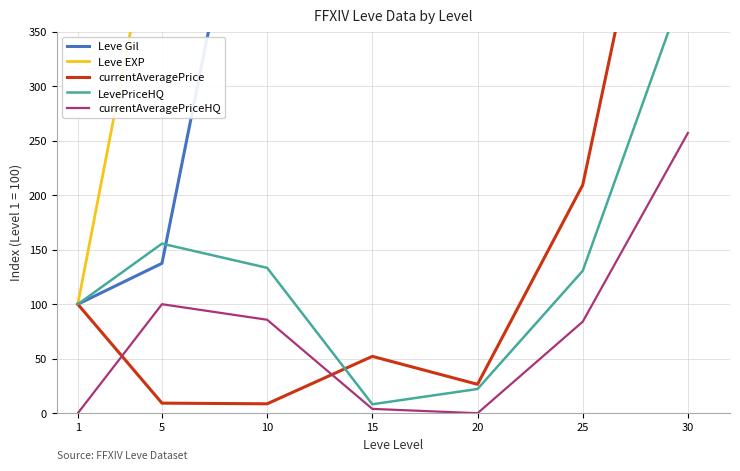

Where is the first local maximum for LevePriceHQ?

5